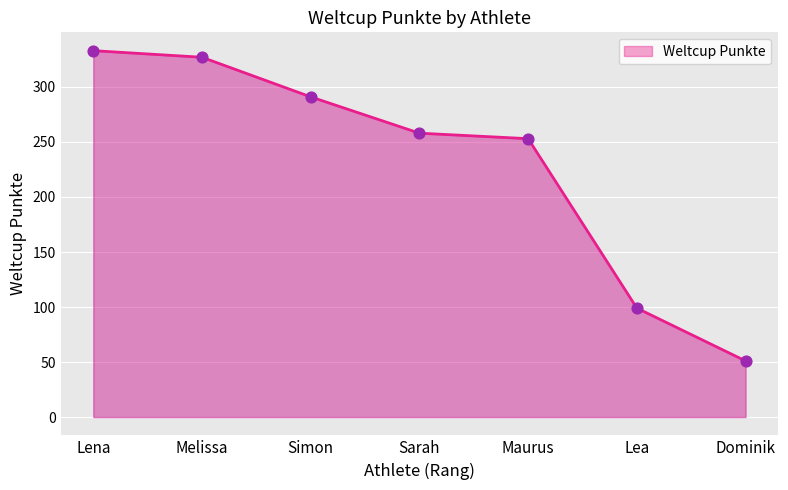

Which has a higher value, Simon or Lea?

Simon